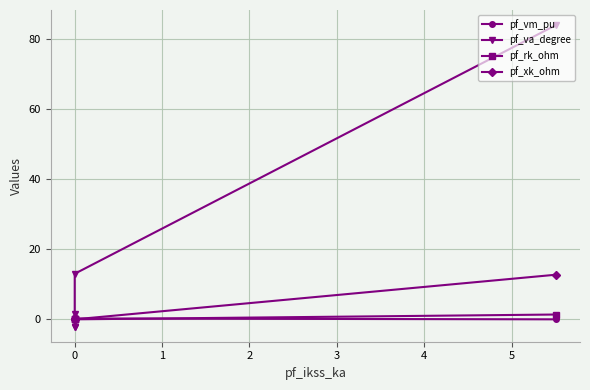

What are all the series names shown in the legend?

pf_vm_pu, pf_va_degree, pf_rk_ohm, pf_xk_ohm